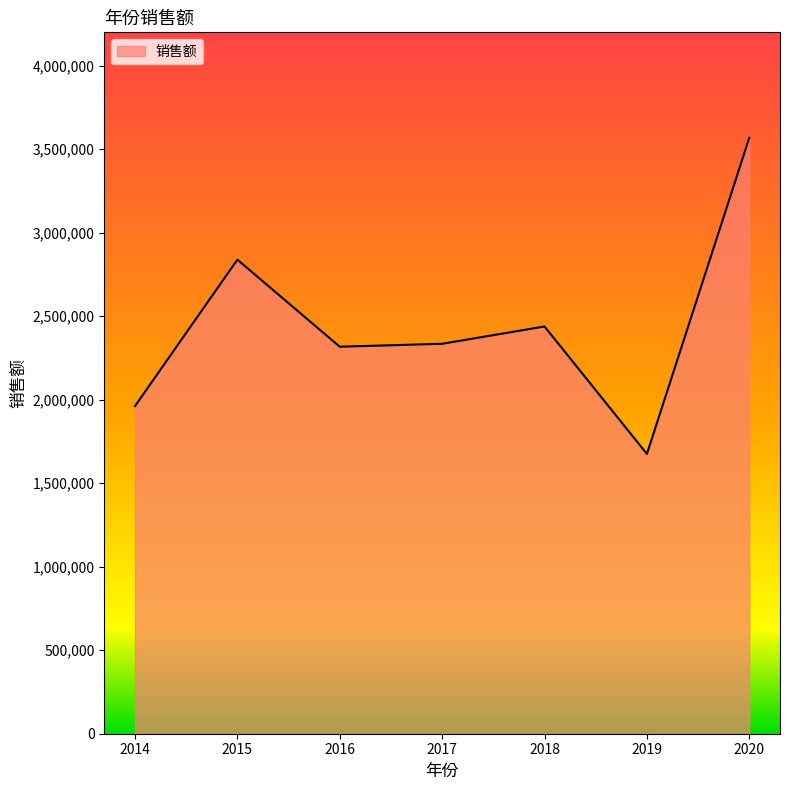

The chart shows a value of 1325420 at 2014. True or false?

False